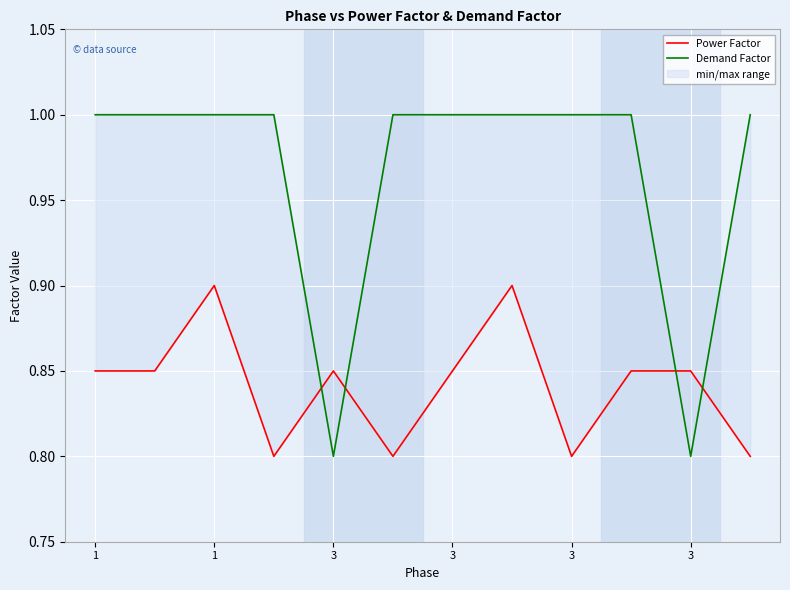

What are all the series names shown in the legend?

Power Factor, Demand Factor